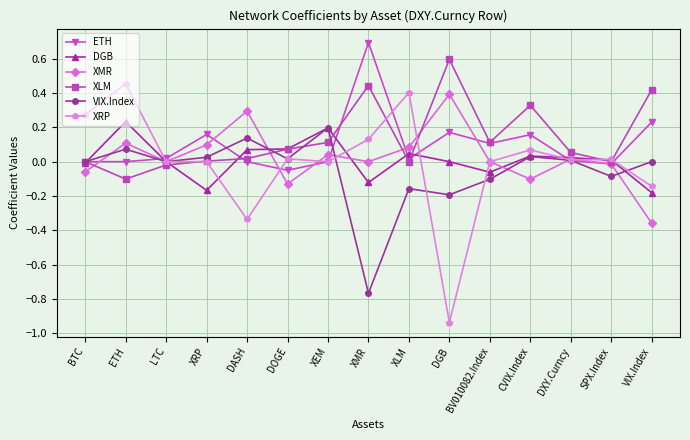

How many series are shown in this chart?

6